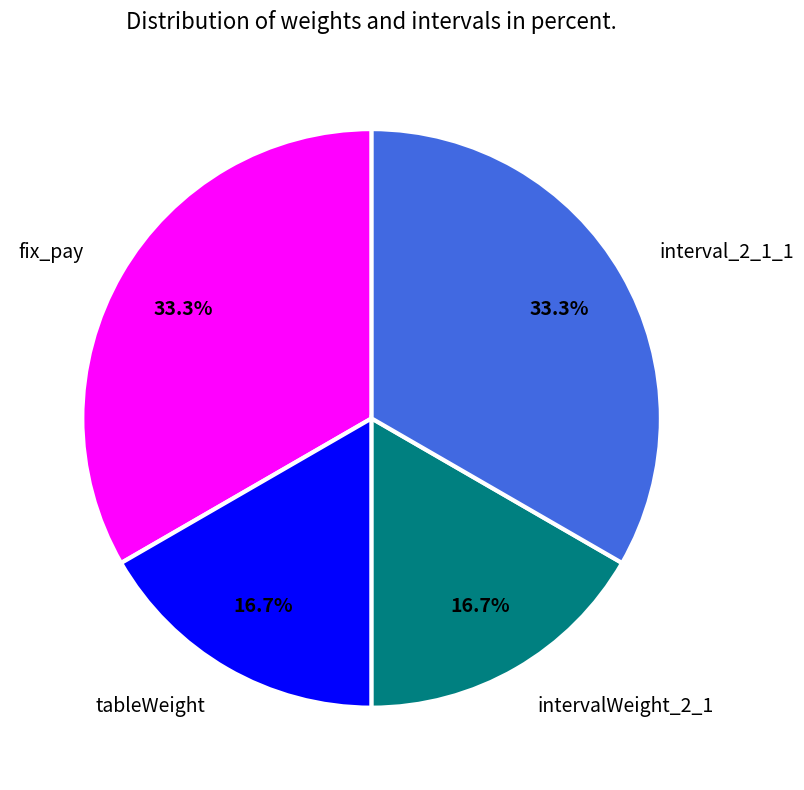

How many slices are in this pie chart?

4